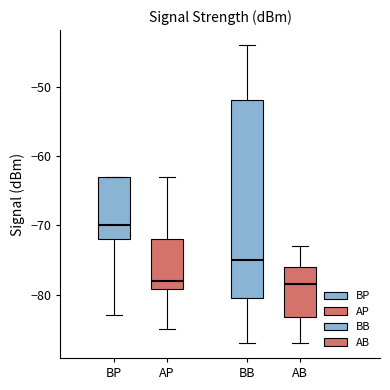

Reading left to right, transcribe this box plot: for each box, give where its median line is, the range the box spans, and where its two whiskers end, as read against the y-axis. The values are not printed on the chart, so give them approximately, as read against the axis.

BP: median -70, box -72 to -63, whiskers -83 to -63
AP: median -78, box -79 to -72, whiskers -85 to -63
BB: median -75, box -80 to -52, whiskers -87 to -44
AB: median -78, box -83 to -76, whiskers -87 to -73